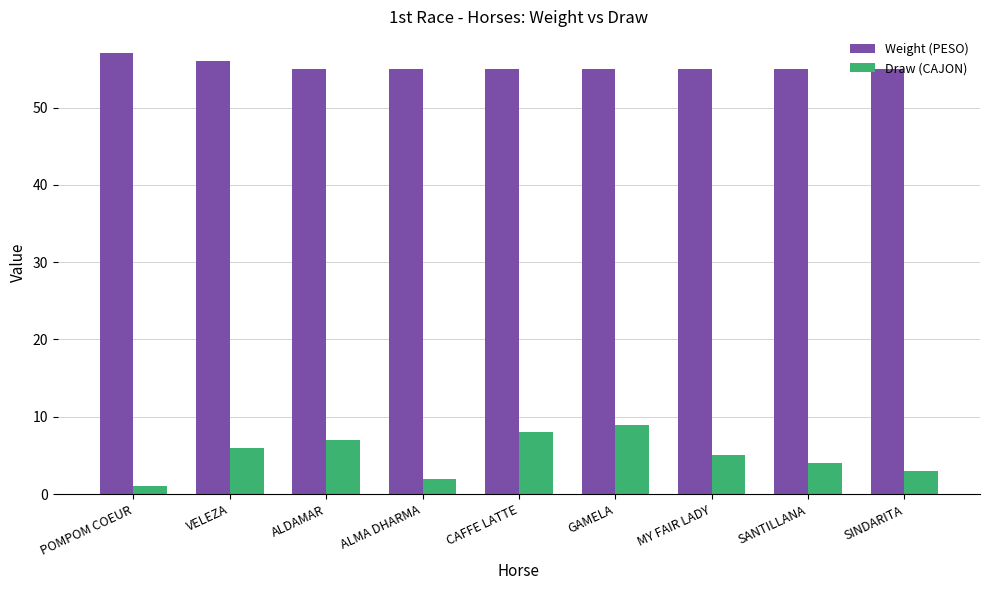

What position from the right is SINDARITA?

1